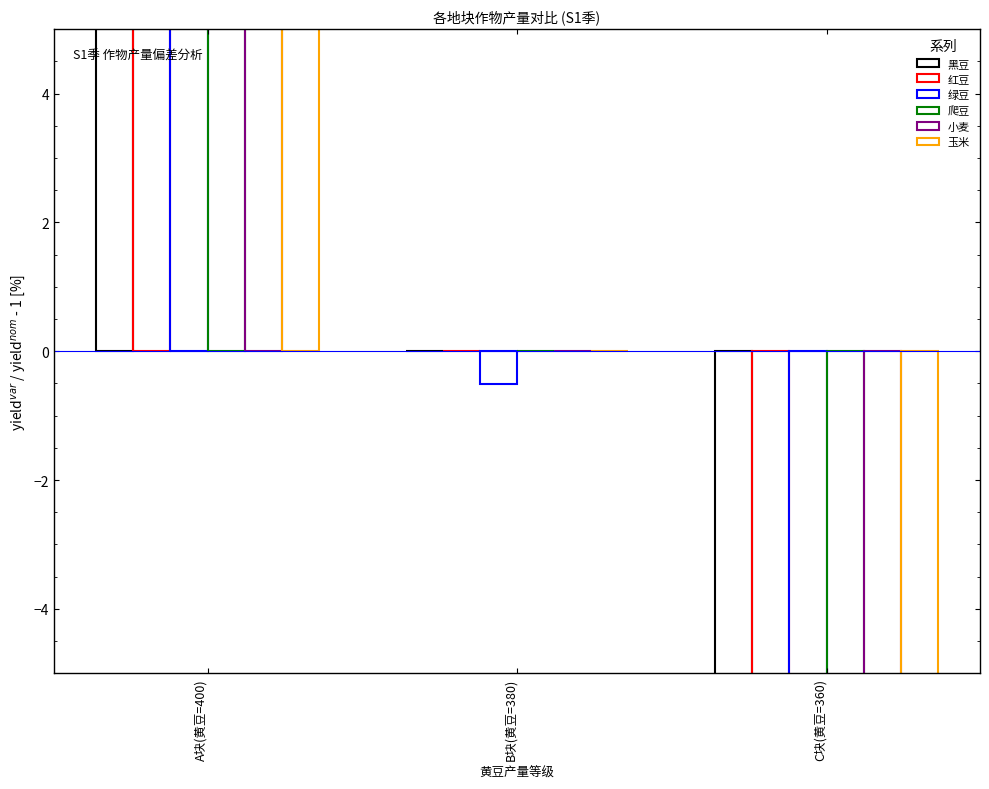

Which has a higher value, B块(黄豆=380) or A块(黄豆=400)?

A块(黄豆=400)